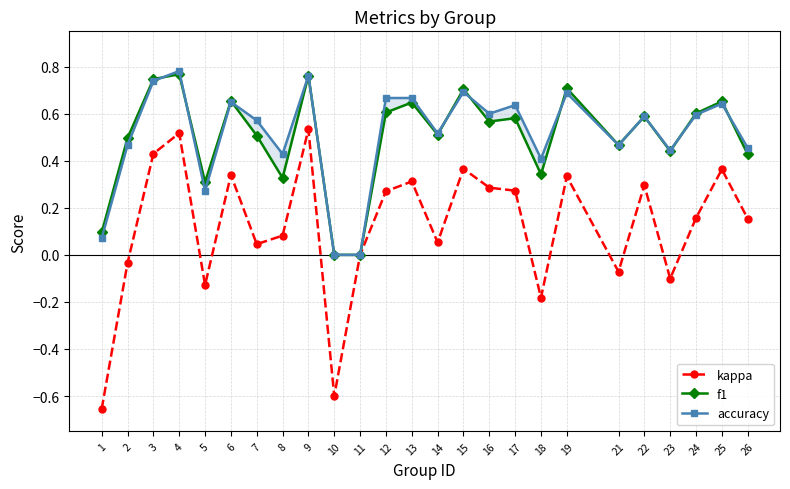

How many values in f1 are above zero?

23